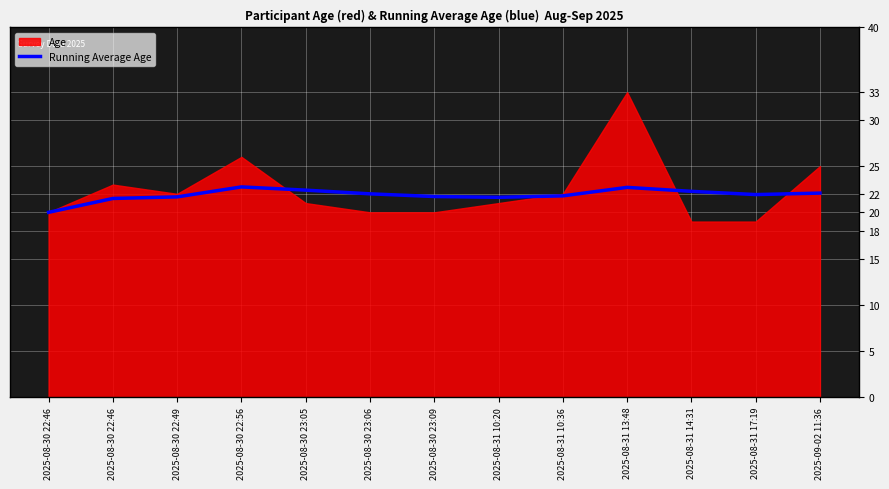

True or false: the data shows 15.3 at 2025-08-31 14:31.

False